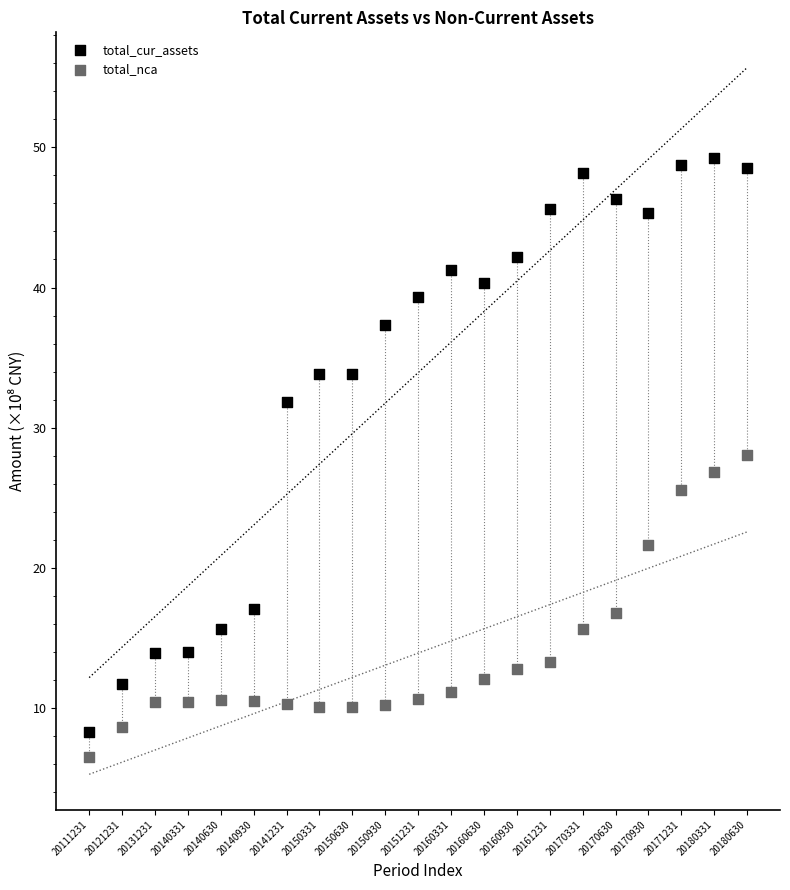

Which series reaches the maximum Y coordinate?

total_cur_assets